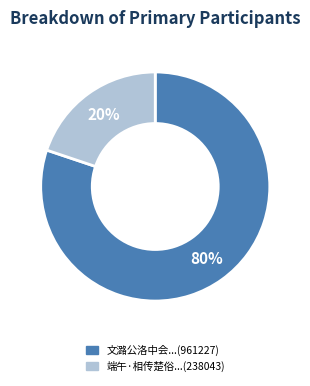

Is there any slice that represents more than half of the pie?

Yes